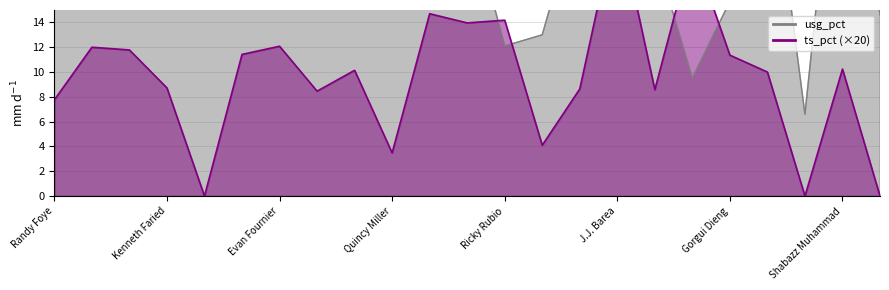

How many data points does each series have?

23